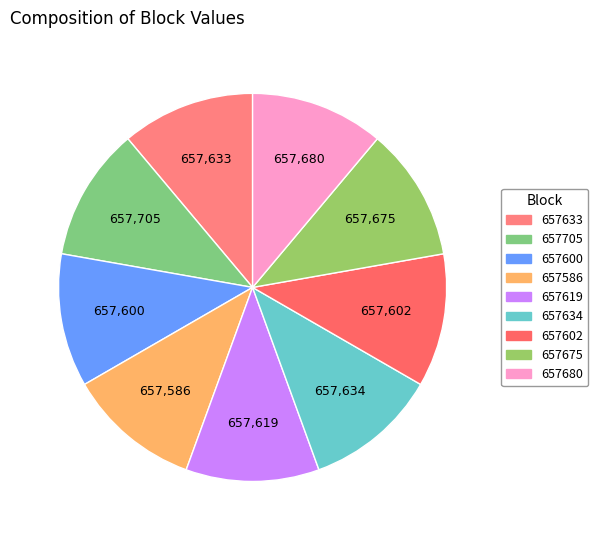

What percentage do 657634 and 657633 together represent?

22.2%